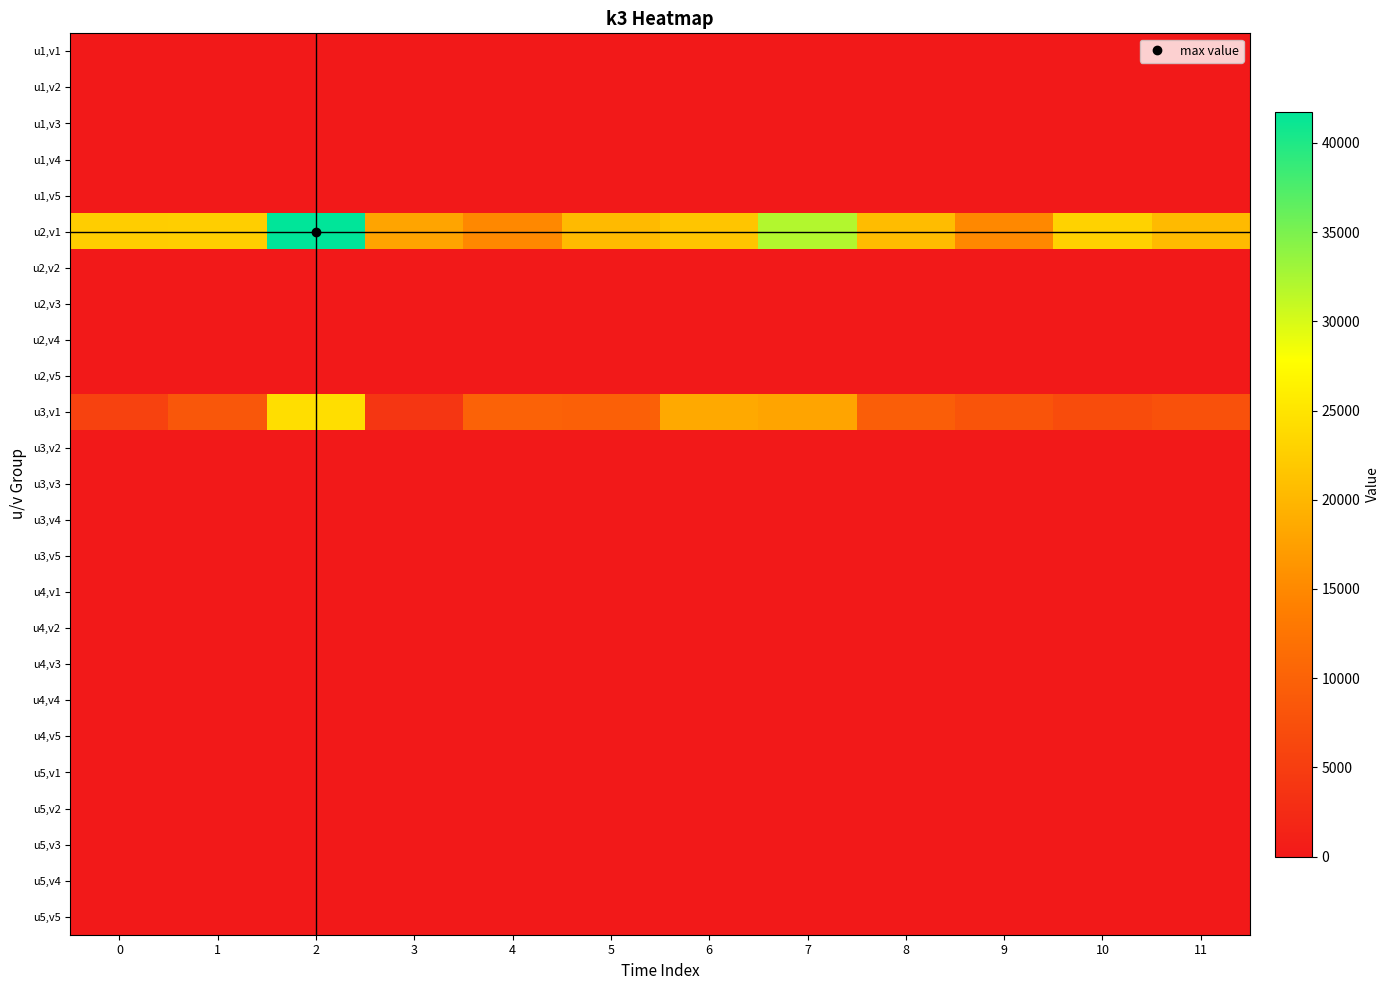

Rank the series by their maximum value, from highest to lowest.

u2,v1, u3,v1, u1,v1, u1,v2, u1,v3, u1,v4, u1,v5, u2,v2, u2,v3, u2,v4, u2,v5, u3,v2, u3,v3, u3,v4, u3,v5, u4,v1, u4,v2, u4,v3, u4,v4, u4,v5, u5,v1, u5,v2, u5,v3, u5,v4, u5,v5